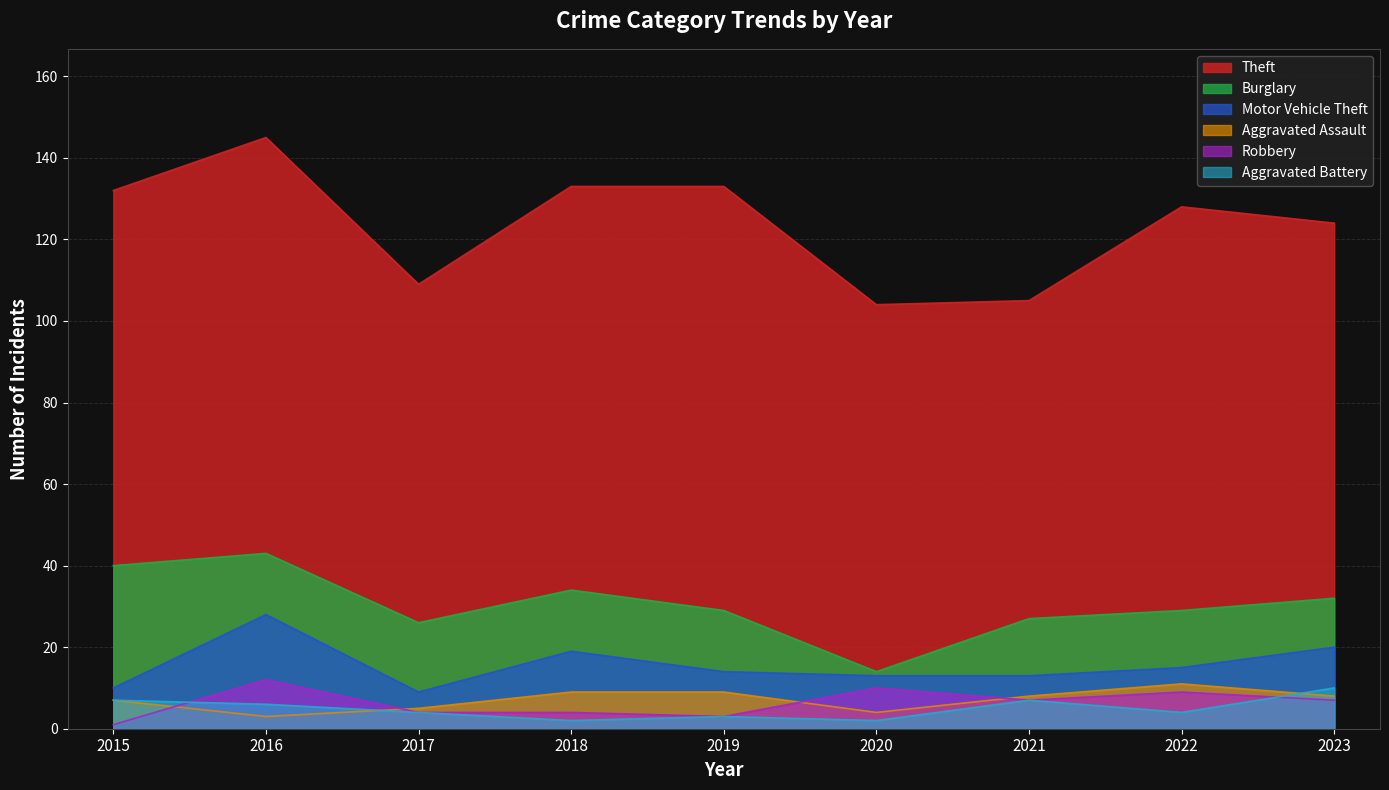

How many intersections are there between Aggravated Assault and Robbery?

4